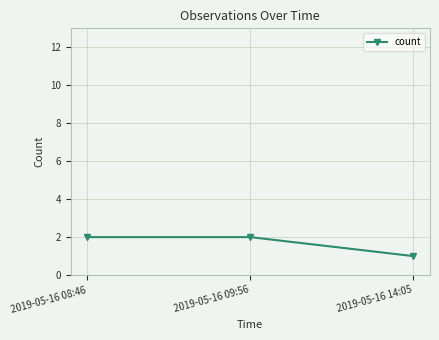

What is the label of the 1st point from the right?

2019-05-16 14:05